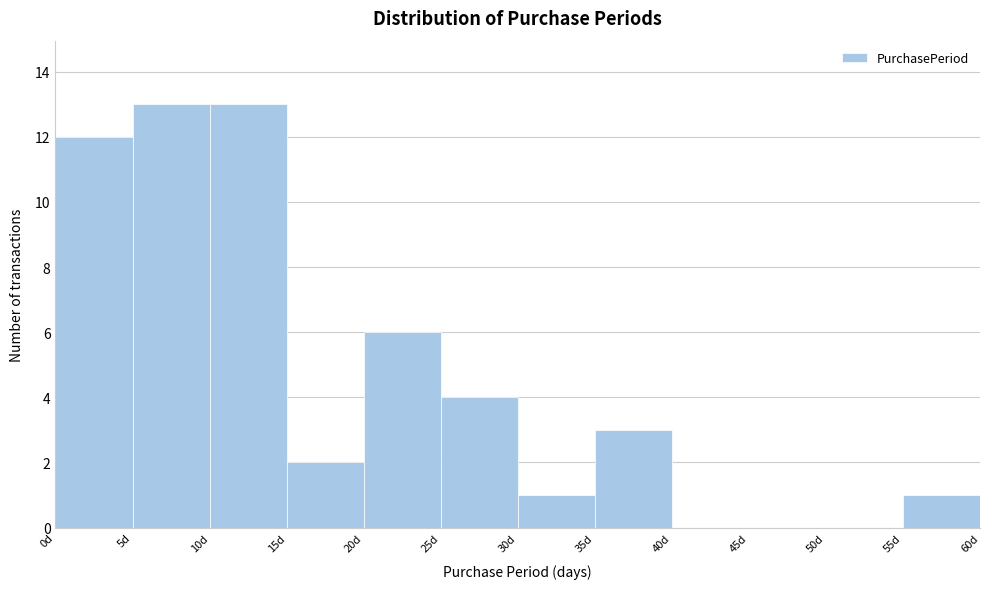

Reading left to right, transcribe this chart: for each bar, give the range it covers on the x-axis and its height. The values are not printed on the chart, so give them approximately, as read against the axis.

0 to 5: 12
5 to 10: 13
10 to 15: 13
15 to 20: 2
20 to 25: 6
25 to 30: 4
30 to 35: 1
35 to 40: 3
40 to 45: 0
45 to 50: 0
50 to 55: 0
55 to 60: 1